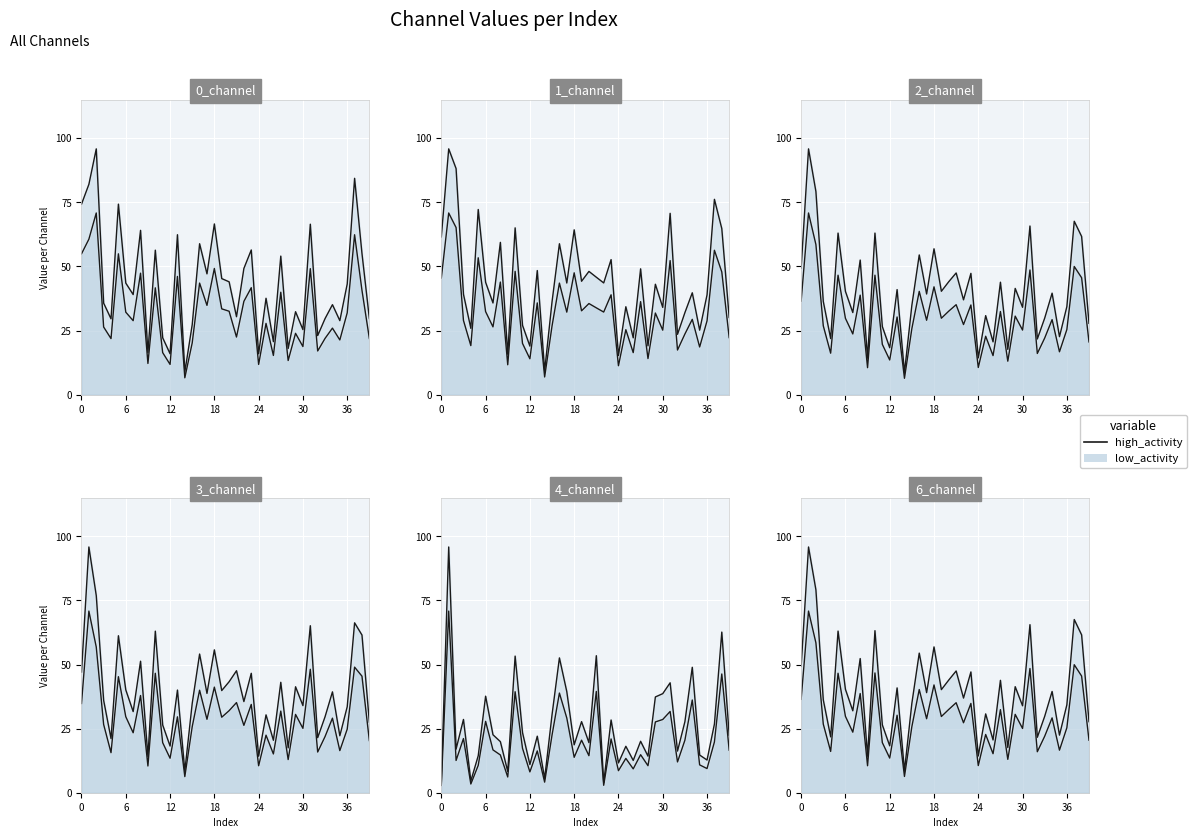

How many data points does each series have?

40